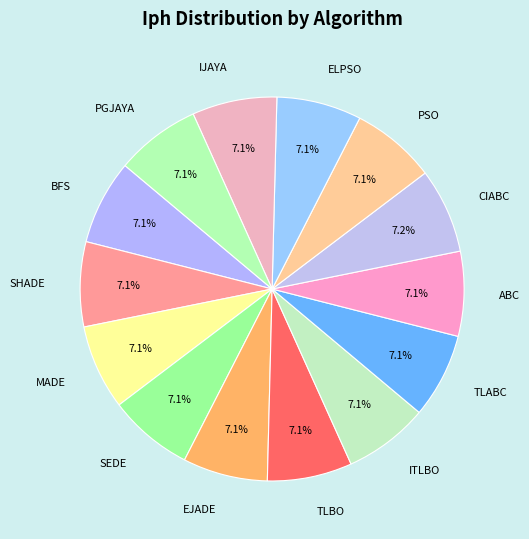

Does any single category account for the majority?

No